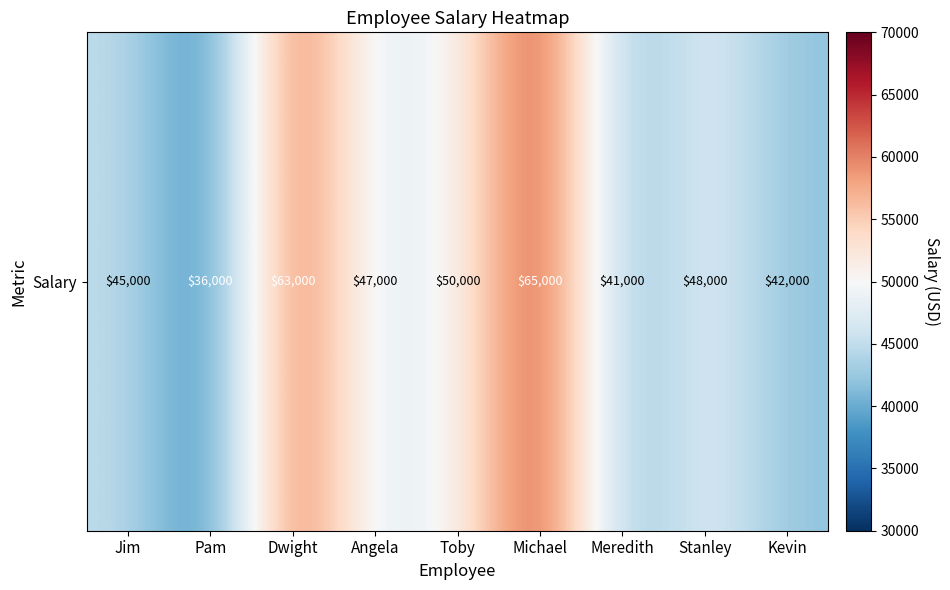

True or false: the data shows 42000 at Kevin.

True